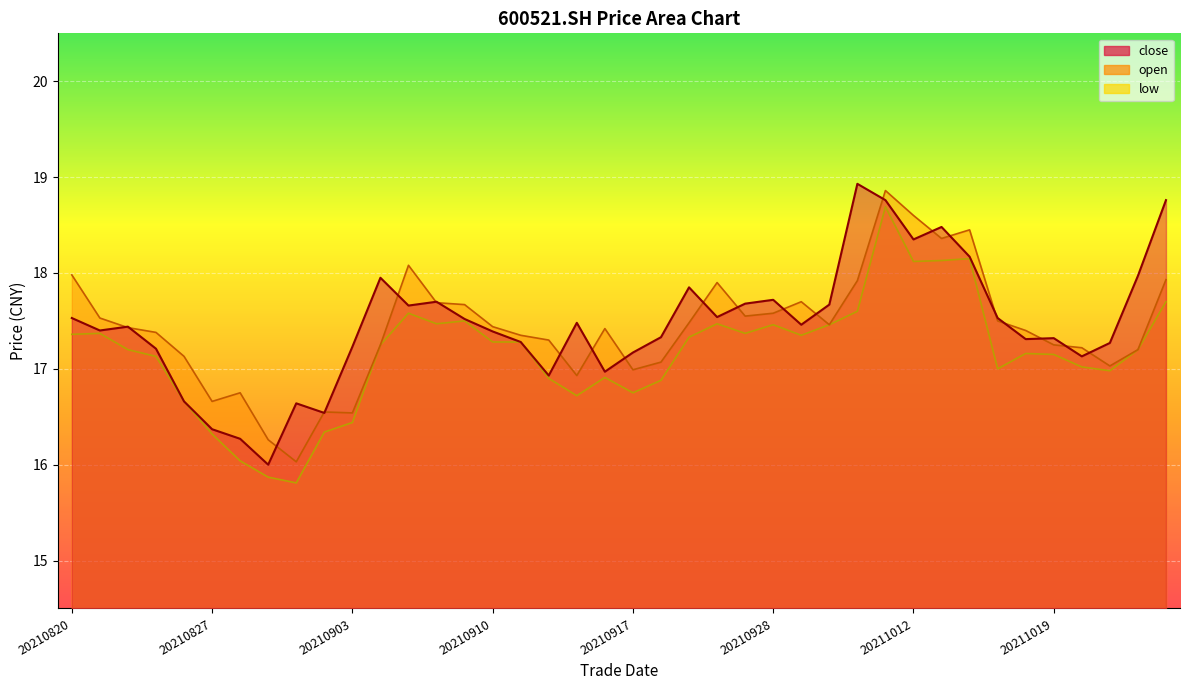

What is the total value across all series at 20210914?

51.1